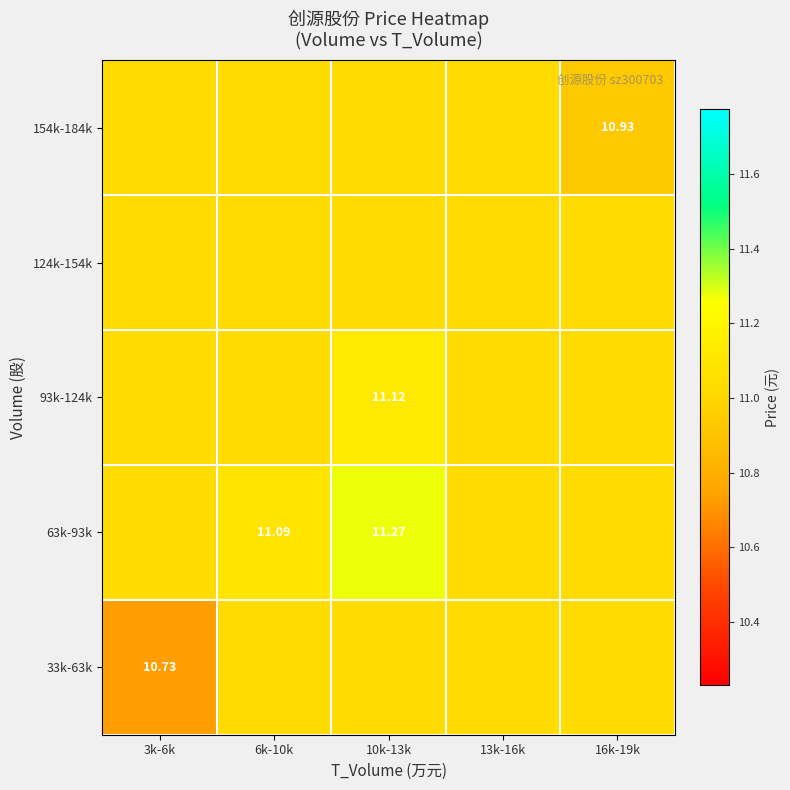

At 6k-10k, list the series in order from smallest to largest.

33k-63k, 93k-124k, 124k-154k, 154k-184k, 63k-93k